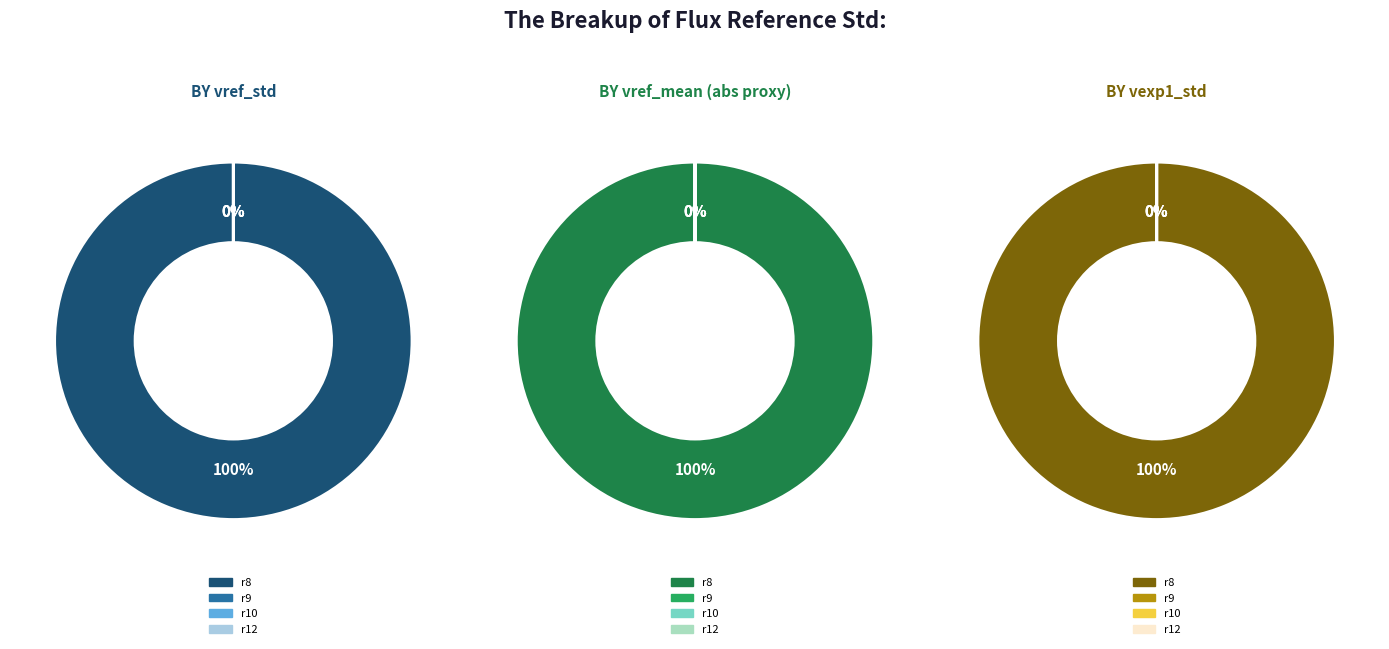

Combined, what portion of the pie is r8 and r9?

100.0%